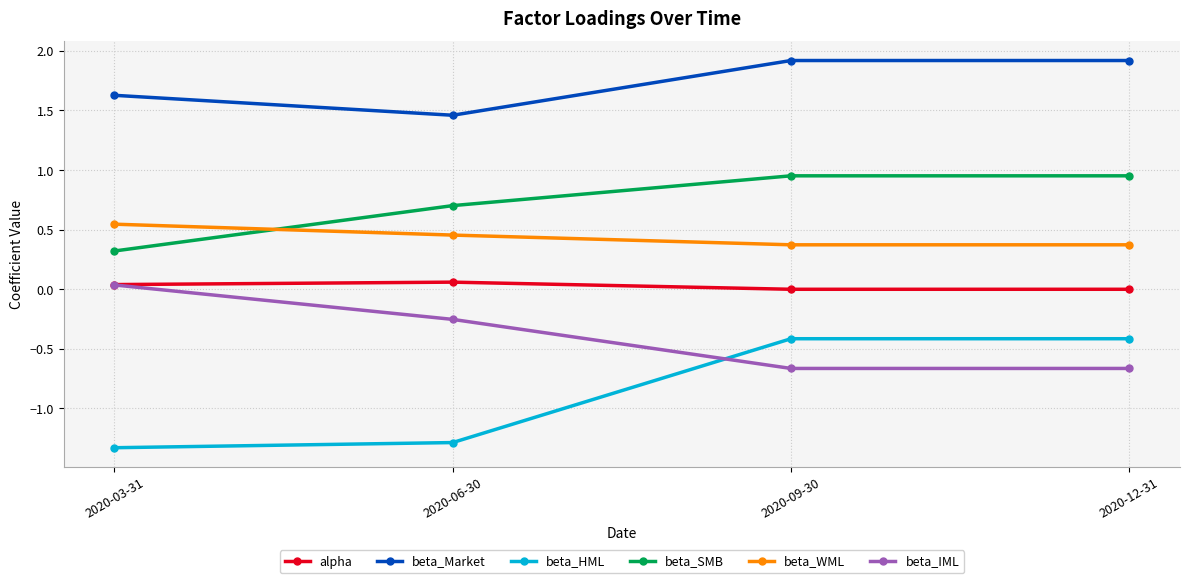

What is the maximum value for beta_HML?

-0.4